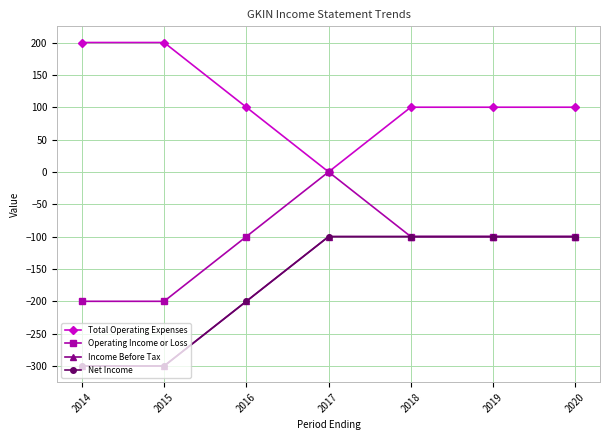

Is this an area chart (filled region under the line)?

No